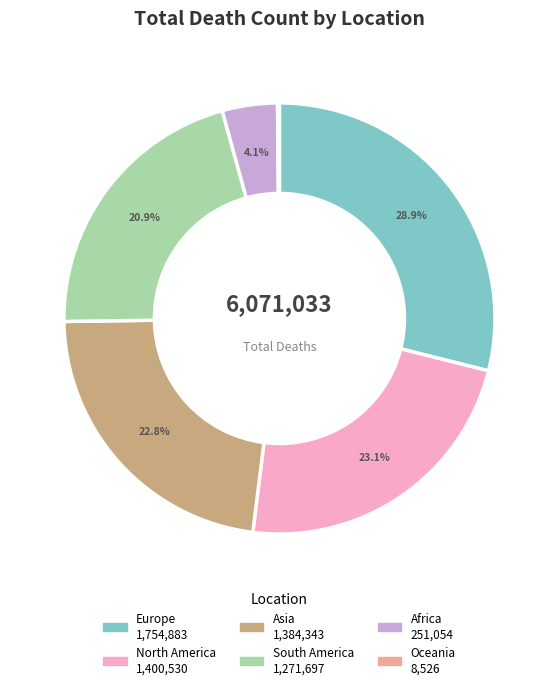

What percentage is NOT represented by South America?

79.1%